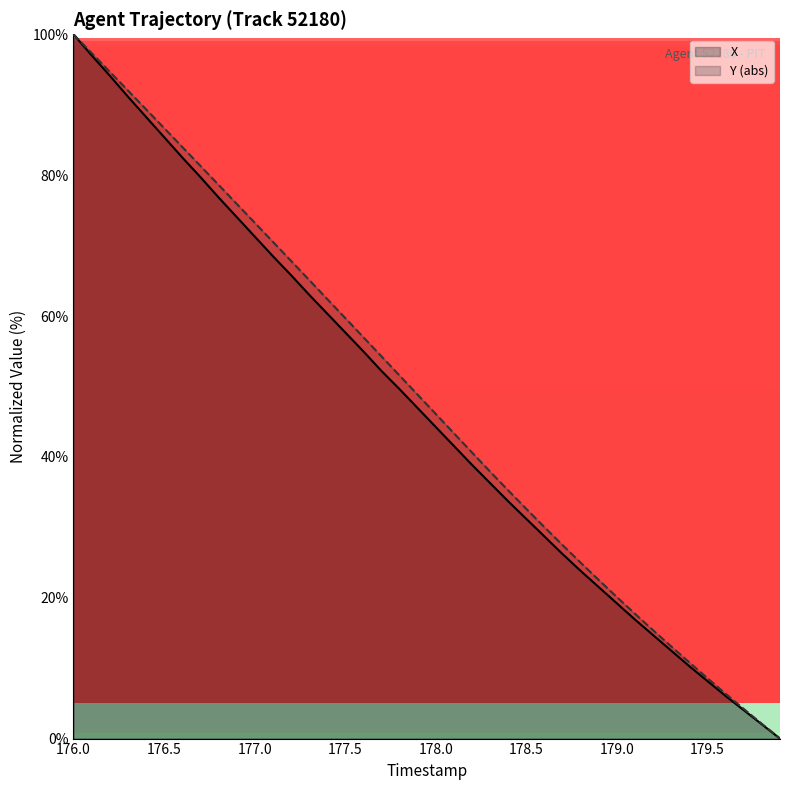

True or false: Y (abs) has a value of 125.8 at 176.5.

False